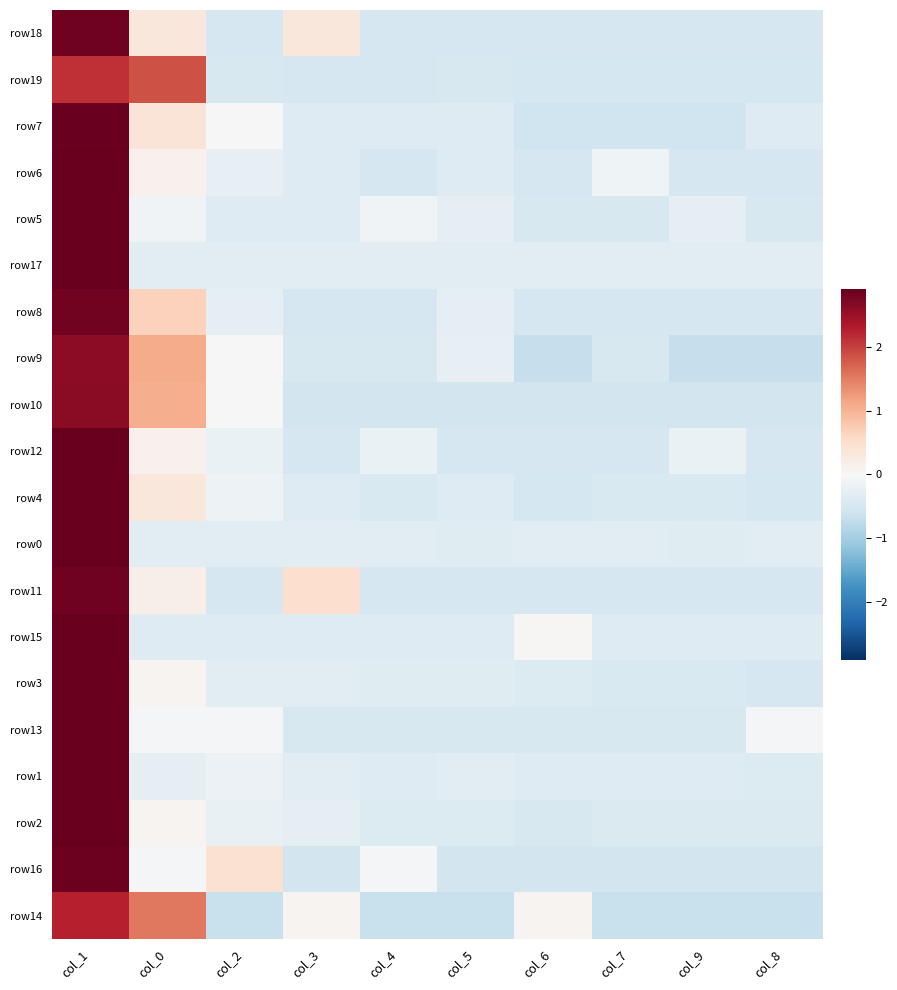

Reading left to right, list all the values displayed in this chart.

row18: col_1=2.8	col_0=0.3	col_2=-0.5	col_3=0.3	col_4=-0.5	col_5=-0.5	col_6=-0.5	col_7=-0.5	col_9=-0.5	col_8=-0.5
row19: col_1=2.1	col_0=1.9	col_2=-0.5	col_3=-0.5	col_4=-0.5	col_5=-0.5	col_6=-0.5	col_7=-0.5	col_9=-0.5	col_8=-0.5
row7: col_1=2.9	col_0=0.4	col_2=0.0	col_3=-0.4	col_4=-0.4	col_5=-0.4	col_6=-0.6	col_7=-0.6	col_9=-0.6	col_8=-0.4
row6: col_1=2.9	col_0=0.1	col_2=-0.2	col_3=-0.4	col_4=-0.5	col_5=-0.4	col_6=-0.5	col_7=-0.1	col_9=-0.5	col_8=-0.5
row5: col_1=3.0	col_0=-0.1	col_2=-0.4	col_3=-0.4	col_4=-0.1	col_5=-0.3	col_6=-0.5	col_7=-0.5	col_9=-0.3	col_8=-0.5
row17: col_1=3.0	col_0=-0.3	col_2=-0.3	col_3=-0.3	col_4=-0.3	col_5=-0.3	col_6=-0.3	col_7=-0.3	col_9=-0.3	col_8=-0.3
row8: col_1=2.8	col_0=0.7	col_2=-0.3	col_3=-0.5	col_4=-0.5	col_5=-0.3	col_6=-0.5	col_7=-0.5	col_9=-0.5	col_8=-0.5
row9: col_1=2.6	col_0=1.1	col_2=-0.0	col_3=-0.5	col_4=-0.5	col_5=-0.2	col_6=-0.7	col_7=-0.5	col_9=-0.7	col_8=-0.7
row10: col_1=2.6	col_0=1.1	col_2=0.0	col_3=-0.5	col_4=-0.5	col_5=-0.5	col_6=-0.5	col_7=-0.5	col_9=-0.5	col_8=-0.5
row12: col_1=2.9	col_0=0.1	col_2=-0.2	col_3=-0.5	col_4=-0.2	col_5=-0.5	col_6=-0.5	col_7=-0.5	col_9=-0.2	col_8=-0.5
row4: col_1=2.9	col_0=0.3	col_2=-0.1	col_3=-0.4	col_4=-0.4	col_5=-0.4	col_6=-0.5	col_7=-0.4	col_9=-0.4	col_8=-0.5
row0: col_1=3.0	col_0=-0.3	col_2=-0.3	col_3=-0.3	col_4=-0.3	col_5=-0.3	col_6=-0.3	col_7=-0.3	col_9=-0.3	col_8=-0.3
row11: col_1=2.8	col_0=0.2	col_2=-0.5	col_3=0.5	col_4=-0.5	col_5=-0.5	col_6=-0.5	col_7=-0.5	col_9=-0.5	col_8=-0.5
row15: col_1=3.0	col_0=-0.4	col_2=-0.4	col_3=-0.4	col_4=-0.4	col_5=-0.4	col_6=0.0	col_7=-0.4	col_9=-0.4	col_8=-0.4
row3: col_1=3.0	col_0=0.1	col_2=-0.3	col_3=-0.3	col_4=-0.3	col_5=-0.3	col_6=-0.4	col_7=-0.4	col_9=-0.4	col_8=-0.5
row13: col_1=2.9	col_0=-0.0	col_2=-0.0	col_3=-0.5	col_4=-0.5	col_5=-0.5	col_6=-0.5	col_7=-0.5	col_9=-0.5	col_8=-0.0
row1: col_1=3.0	col_0=-0.3	col_2=-0.2	col_3=-0.3	col_4=-0.4	col_5=-0.3	col_6=-0.4	col_7=-0.4	col_9=-0.4	col_8=-0.4
row2: col_1=3.0	col_0=0.1	col_2=-0.2	col_3=-0.3	col_4=-0.4	col_5=-0.4	col_6=-0.5	col_7=-0.4	col_9=-0.4	col_8=-0.4
row16: col_1=2.8	col_0=-0.0	col_2=0.4	col_3=-0.5	col_4=-0.0	col_5=-0.5	col_6=-0.5	col_7=-0.5	col_9=-0.5	col_8=-0.5
row14: col_1=2.3	col_0=1.5	col_2=-0.7	col_3=0.1	col_4=-0.7	col_5=-0.7	col_6=0.1	col_7=-0.7	col_9=-0.7	col_8=-0.7